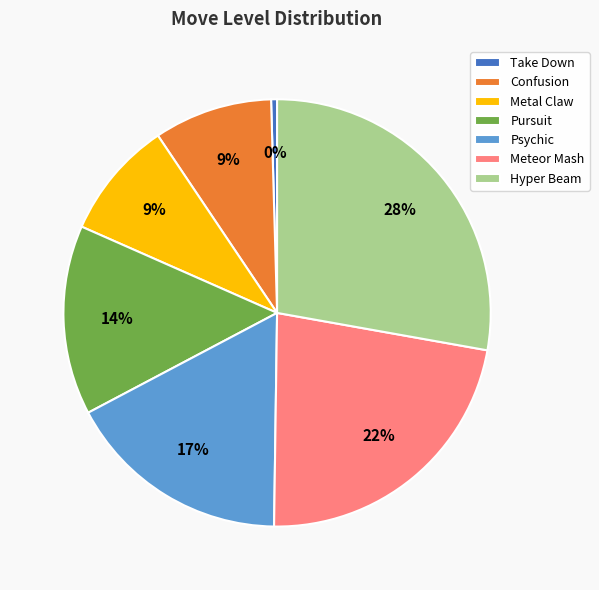

How many segments does this pie chart have?

7